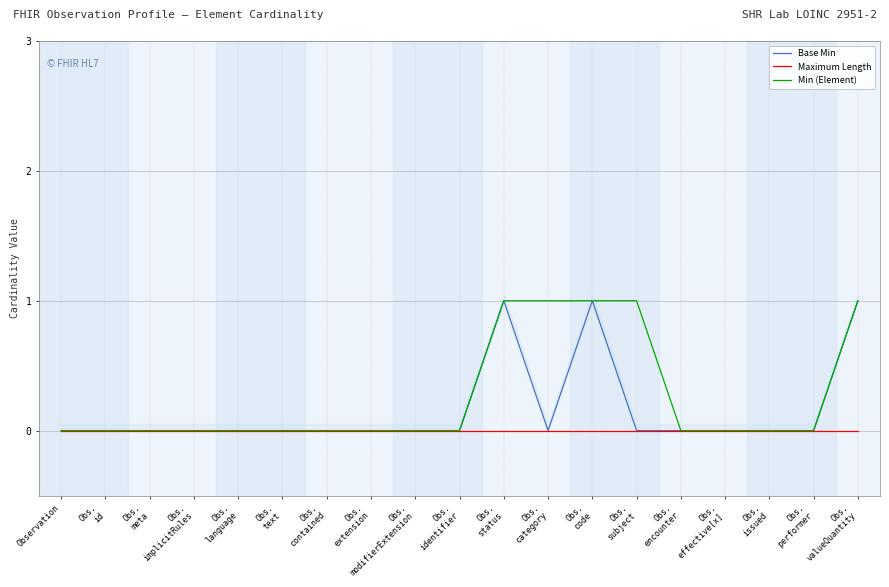

True or false: Maximum Length and Min (Element) intersect in this chart.

False